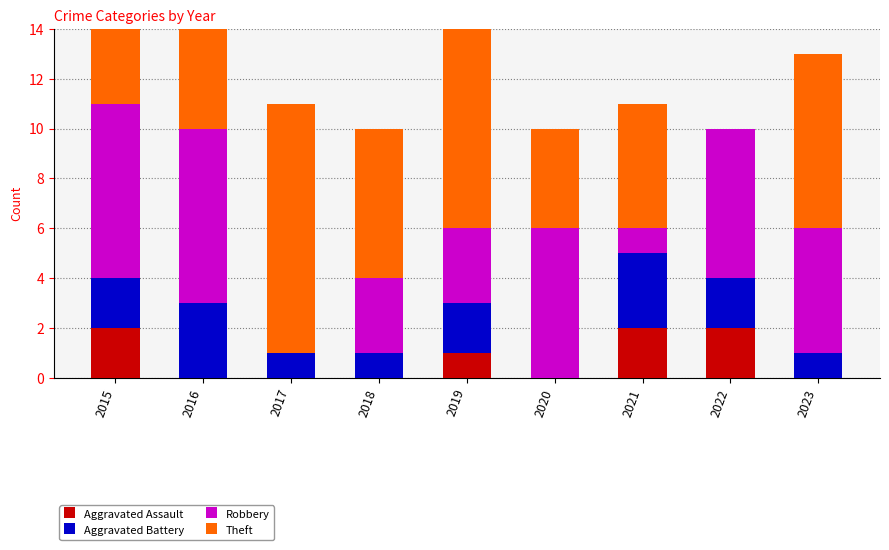

What is the sum of all Aggravated Battery values?

15